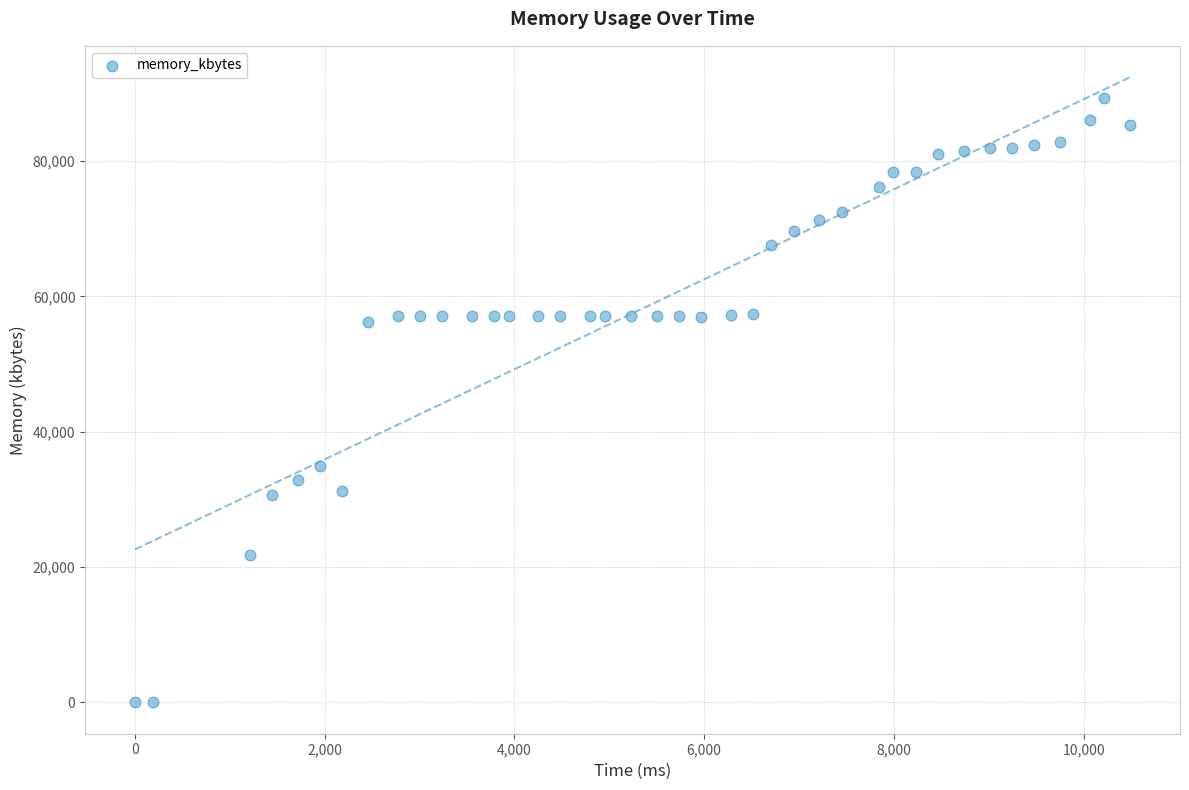

What Y value in the scatter plot is closest to 44662?

34964